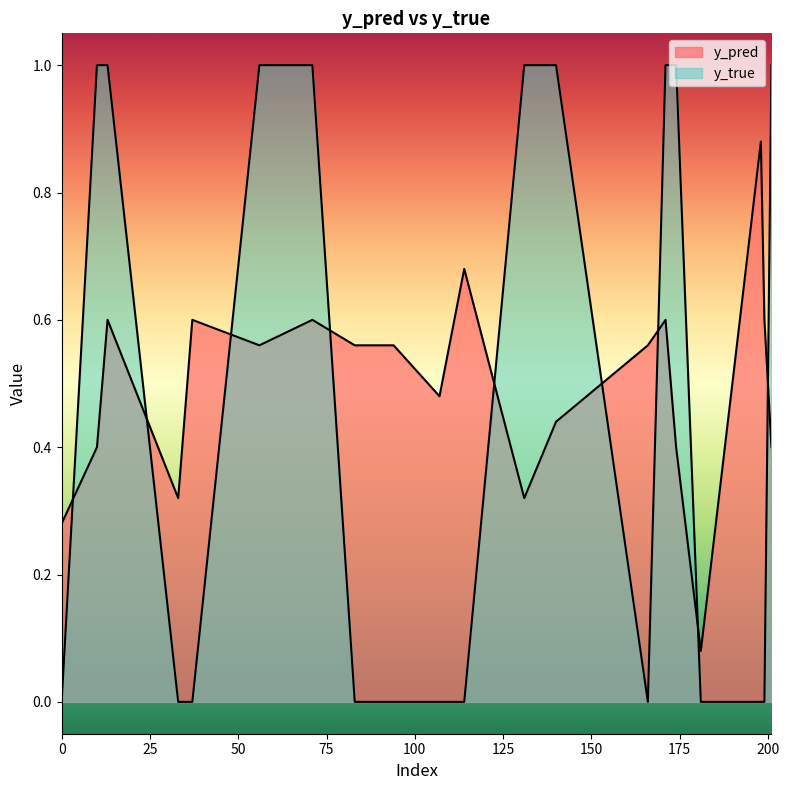

Which label corresponds to the largest value in the chart?

10